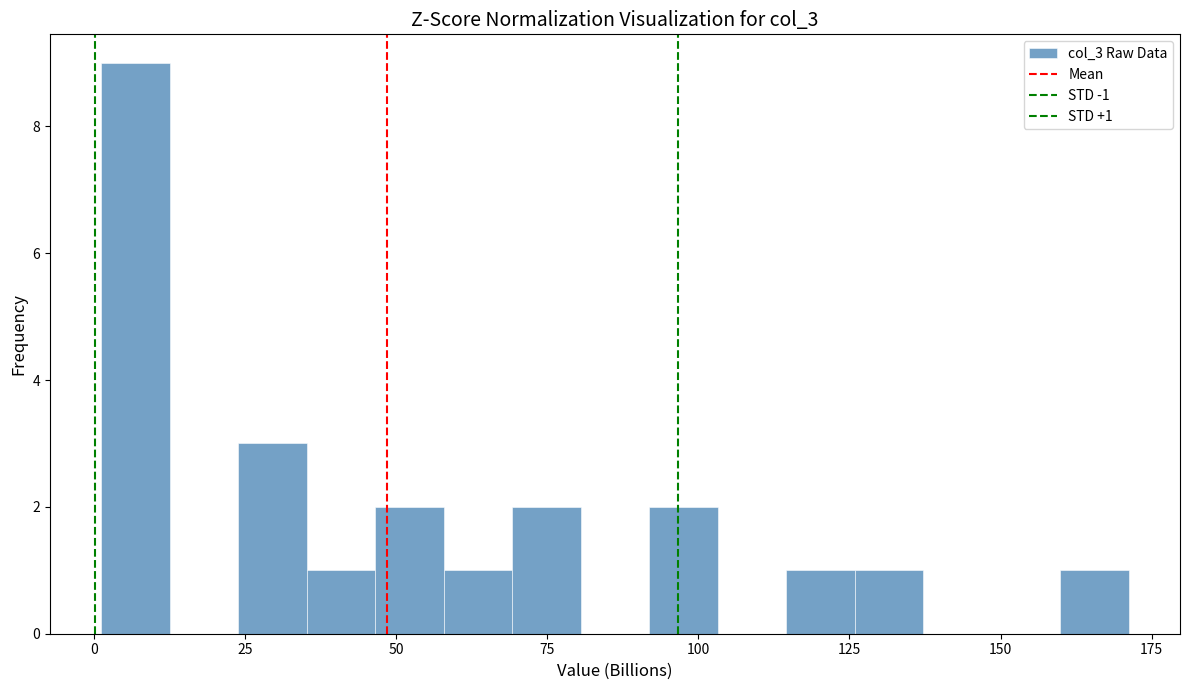

Around what value on the x-axis is the tallest bar? Give the approximate position of its centre, as read against the axis.

5